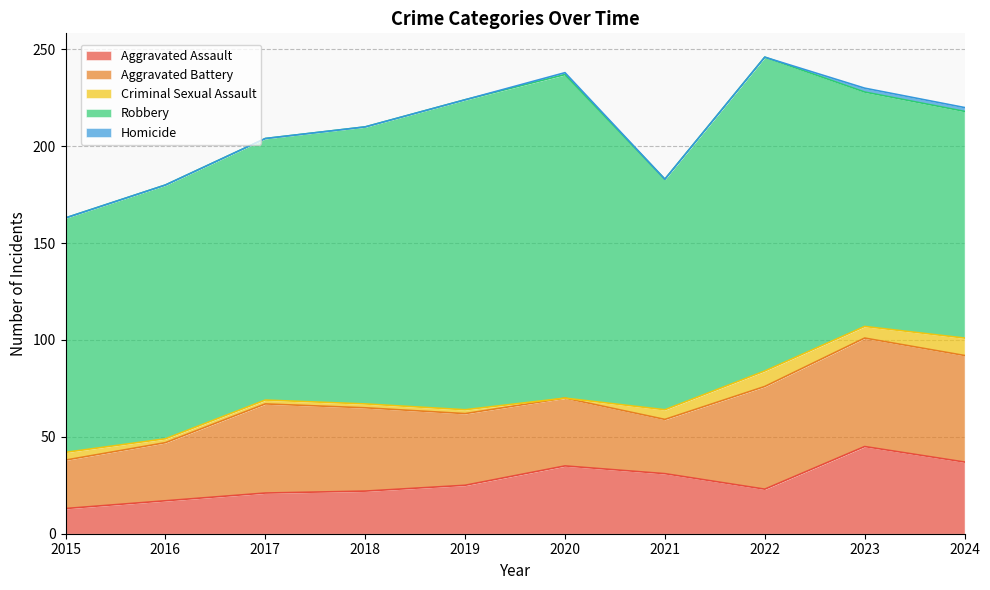

Reading left to right, transcribe all the data shown in this chart.

Aggravated Assault: 2015=13	2016=17	2017=21	2018=22	2019=25	2020=35	2021=31	2022=23	2023=45	2024=37
Aggravated Battery: 2015=25	2016=30	2017=46	2018=43	2019=37	2020=35	2021=28	2022=53	2023=56	2024=55
Criminal Sexual Assault: 2015=4	2016=2	2017=2	2018=2	2019=2	2020=0	2021=5	2022=8	2023=6	2024=9
Robbery: 2015=121	2016=131	2017=135	2018=143	2019=160	2020=167	2021=119	2022=162	2023=121	2024=117
Homicide: 2015=0	2016=0	2017=0	2018=0	2019=0	2020=1	2021=0	2022=0	2023=2	2024=2